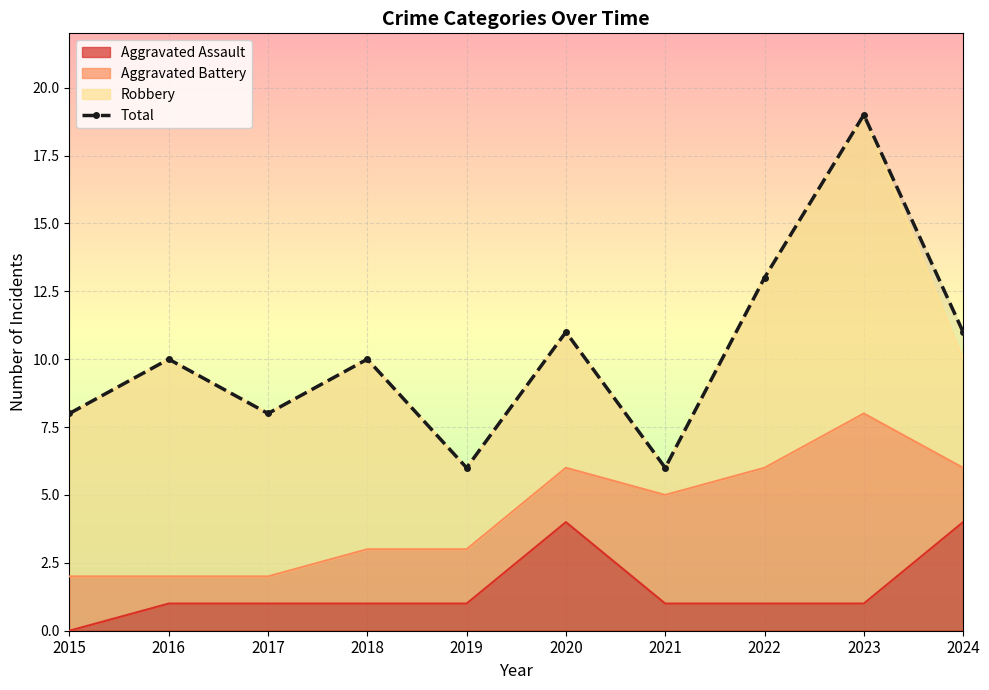

Between 2019 and 2023, which is larger?

2023